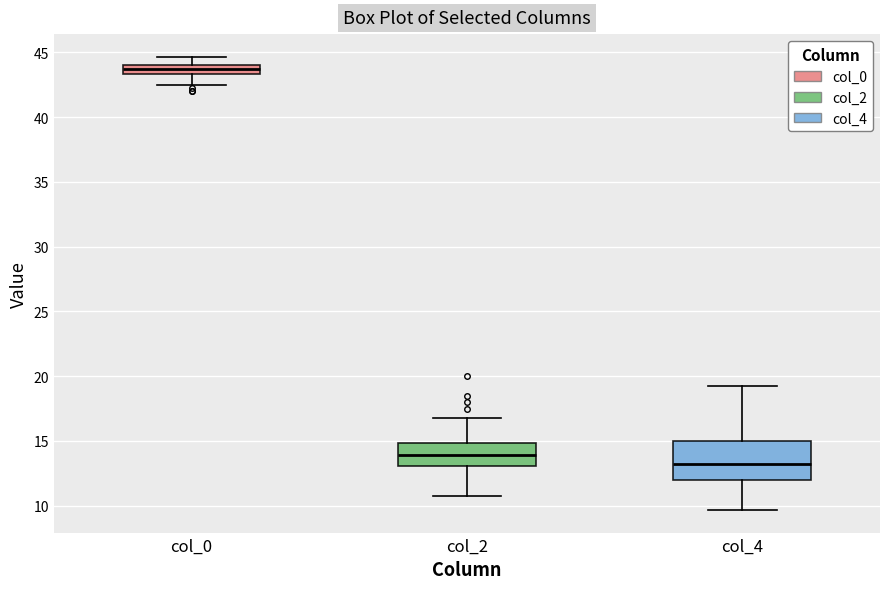

Which box has the highest median line?

col_0